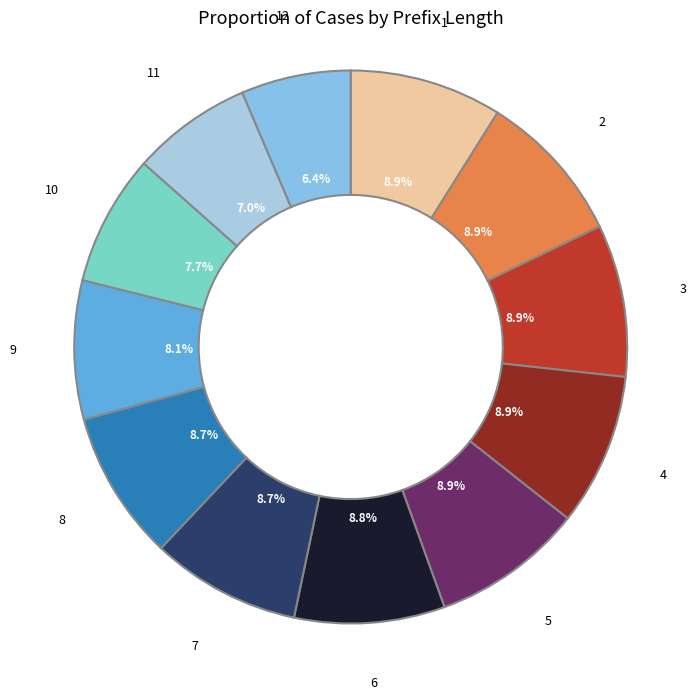

Rank the categories by value from lowest to highest.

12, 11, 10, 9, 7, 8, 6, 5, 1, 2, 3, 4